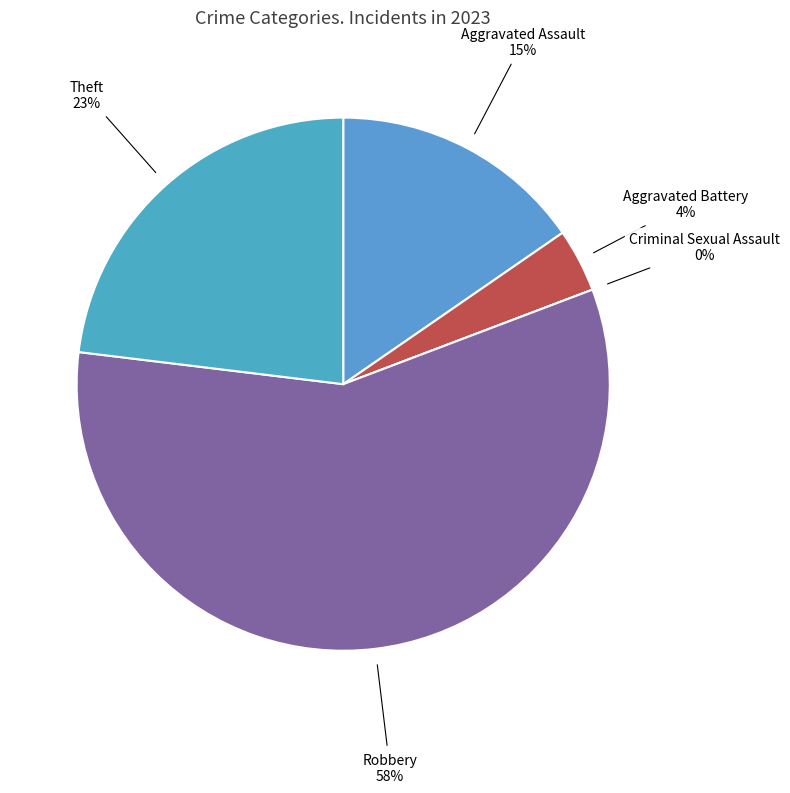

Is there any slice that represents more than half of the pie?

Yes